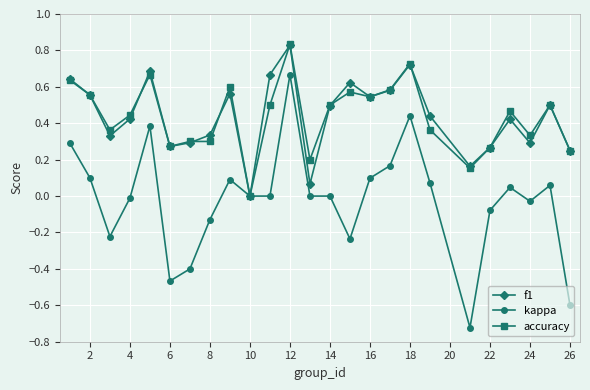

How many interior local valleys does the f1 series have?

7